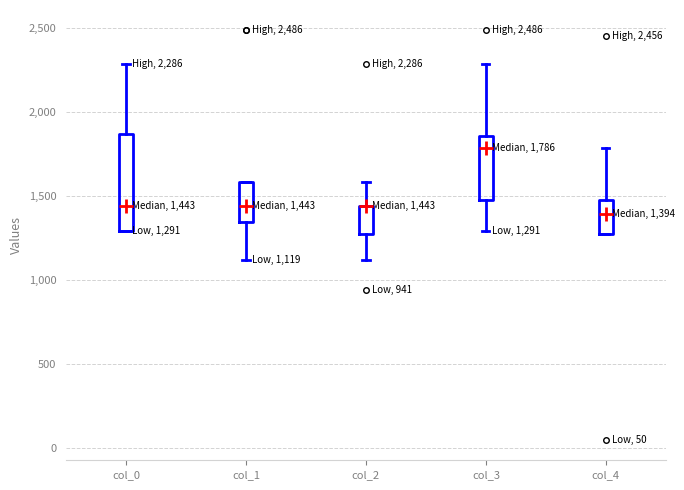

Which box is the tallest, from its lower edge to its upper edge?

col_0